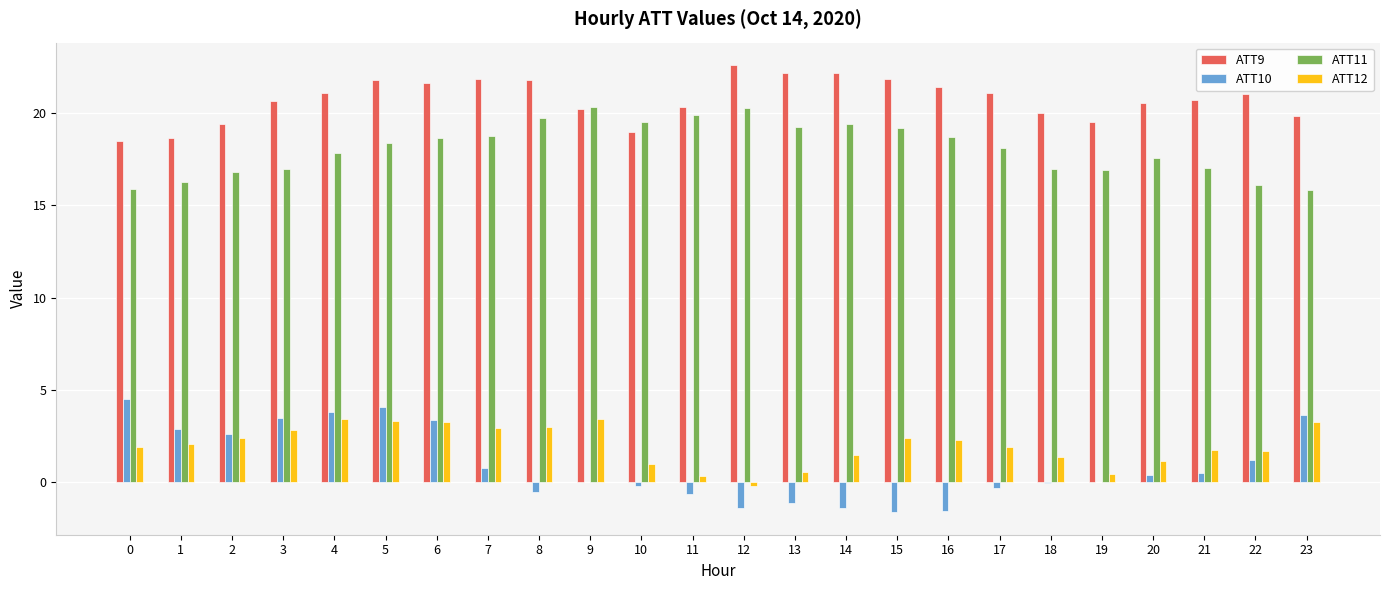

What is the highest value of the ATT12 series?

3.5